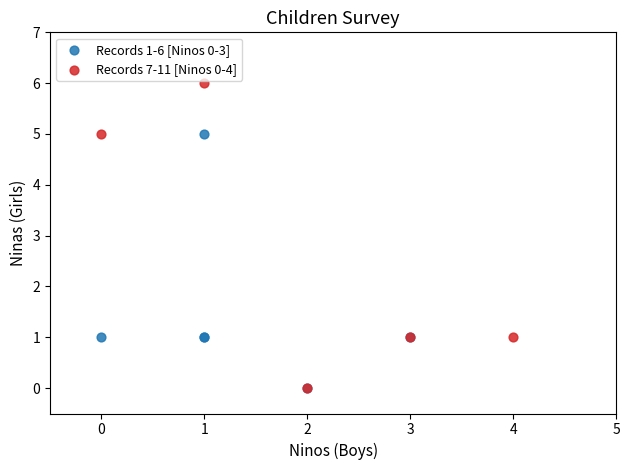

Which series has the largest Y range (max minus min)?

Records 7-11 [Ninos 0-4]